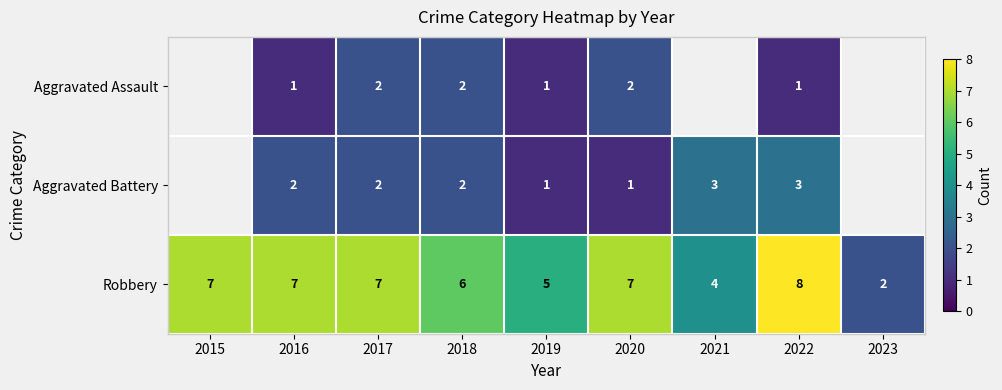

The value of Aggravated Assault at 2017 is 2. True or false?

True